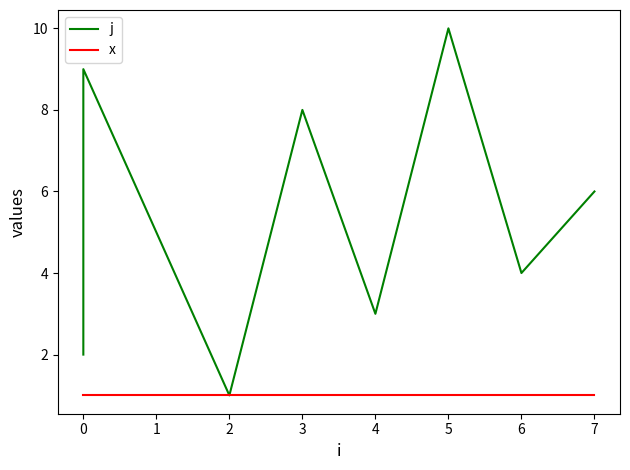

Does the chart have visible grid lines?

No